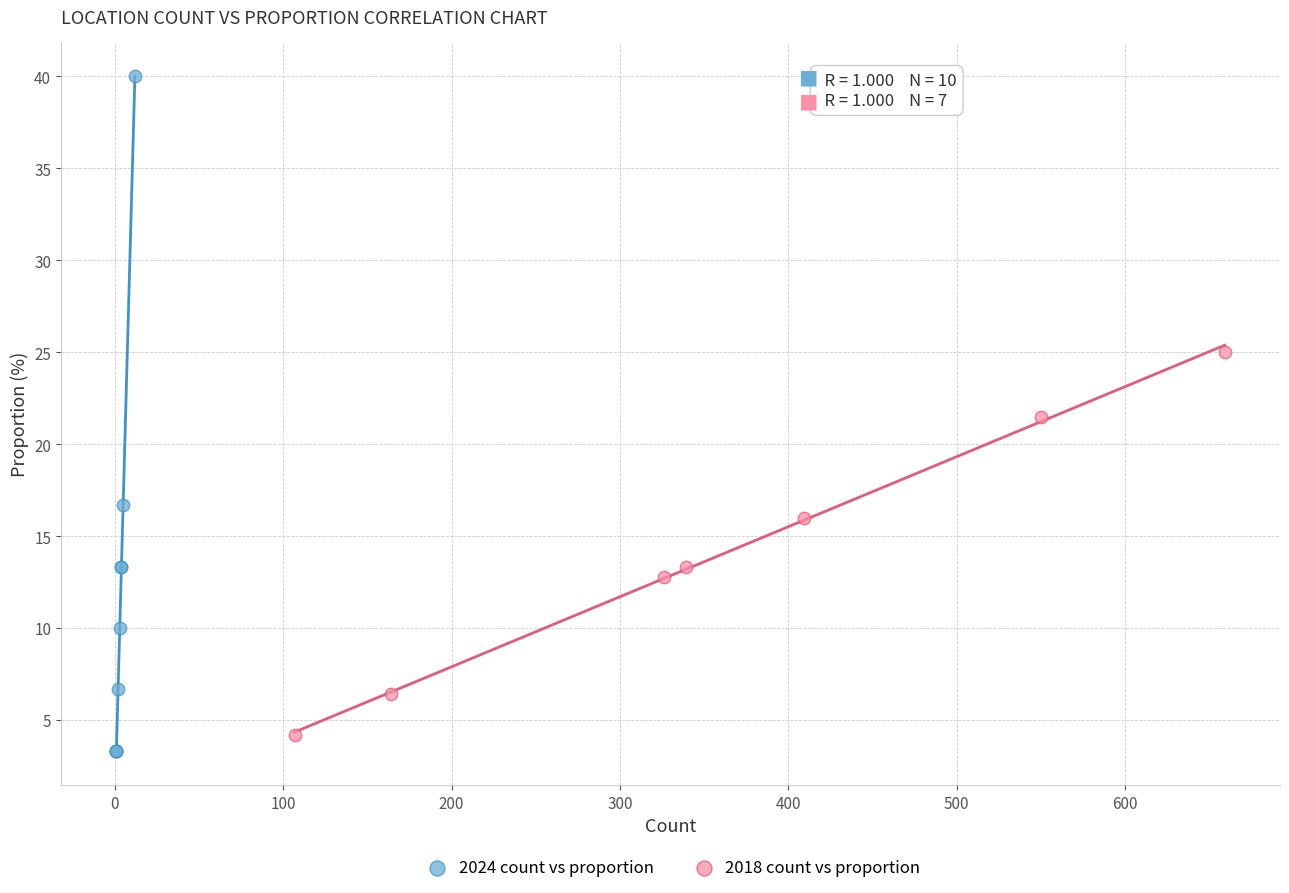

Which series reaches the maximum Y coordinate?

2024 count vs proportion